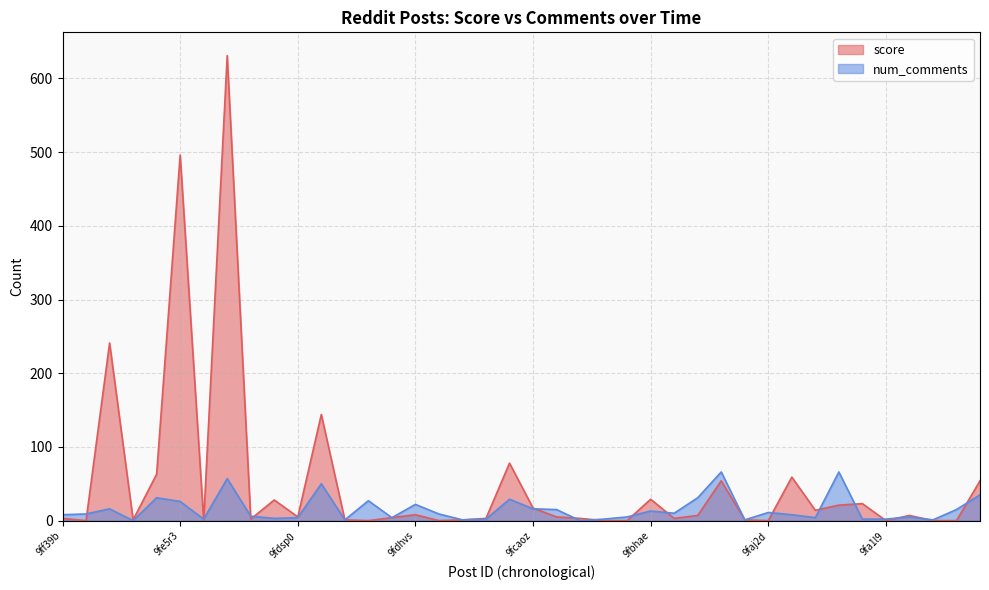

How many data points in num_comments are above 9?

18